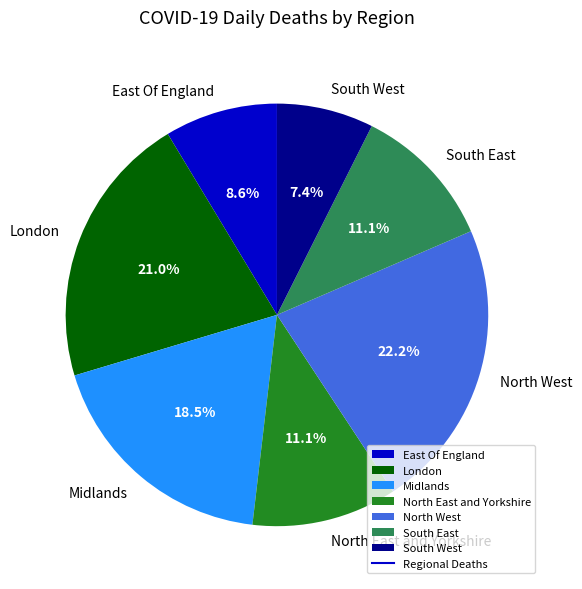

Is South West the majority of the pie?

No